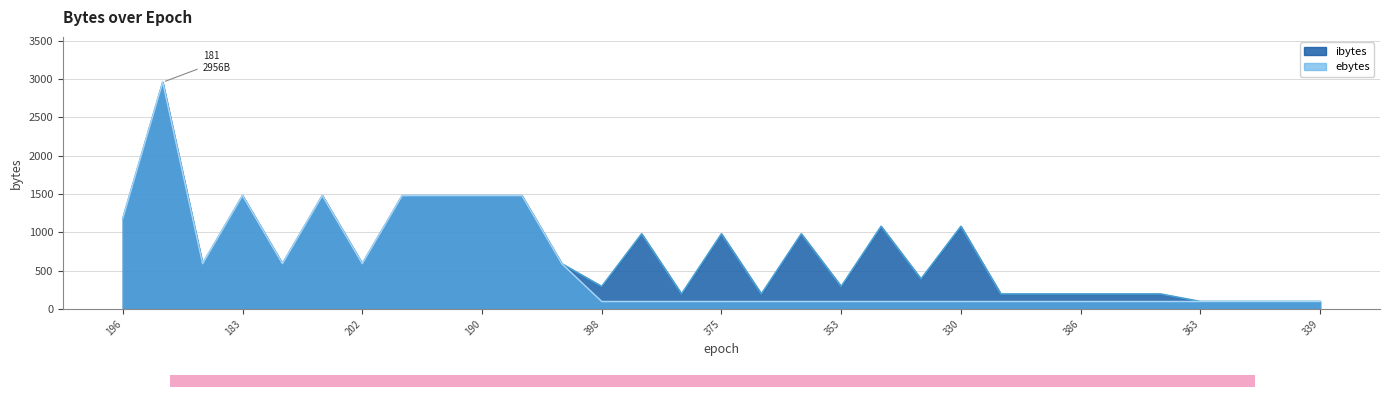

What is the label of the 24th point from the left?

394